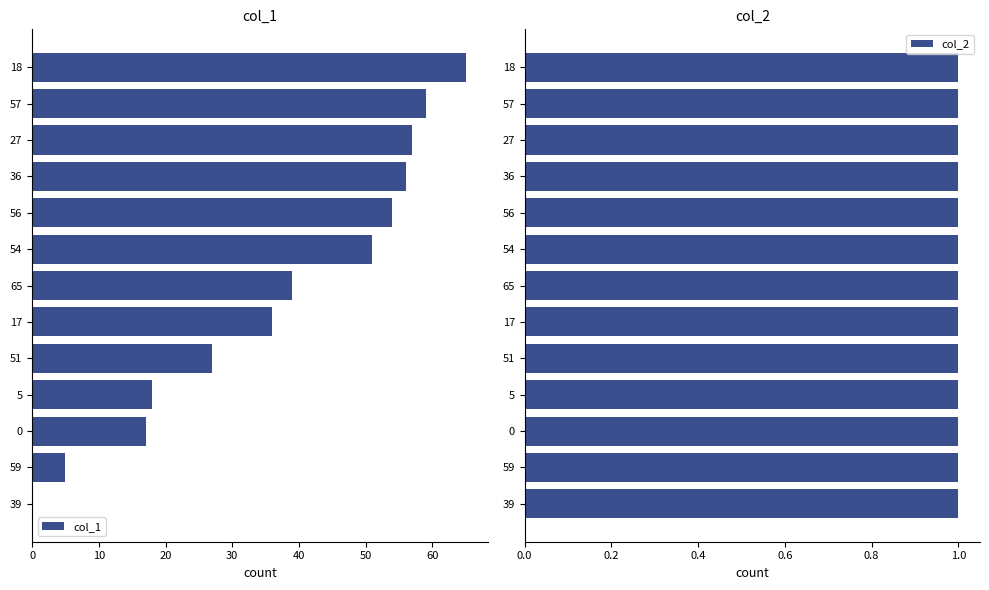

Is it true that col_1 equals 27 at 51?

True